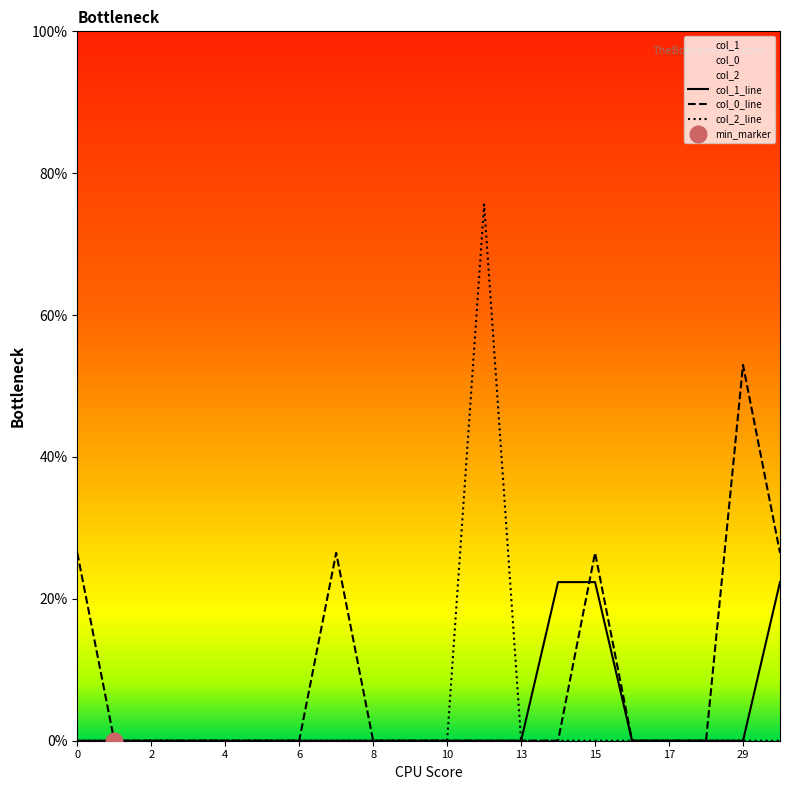

True or false: col_2_line and col_0_line intersect in this chart.

False